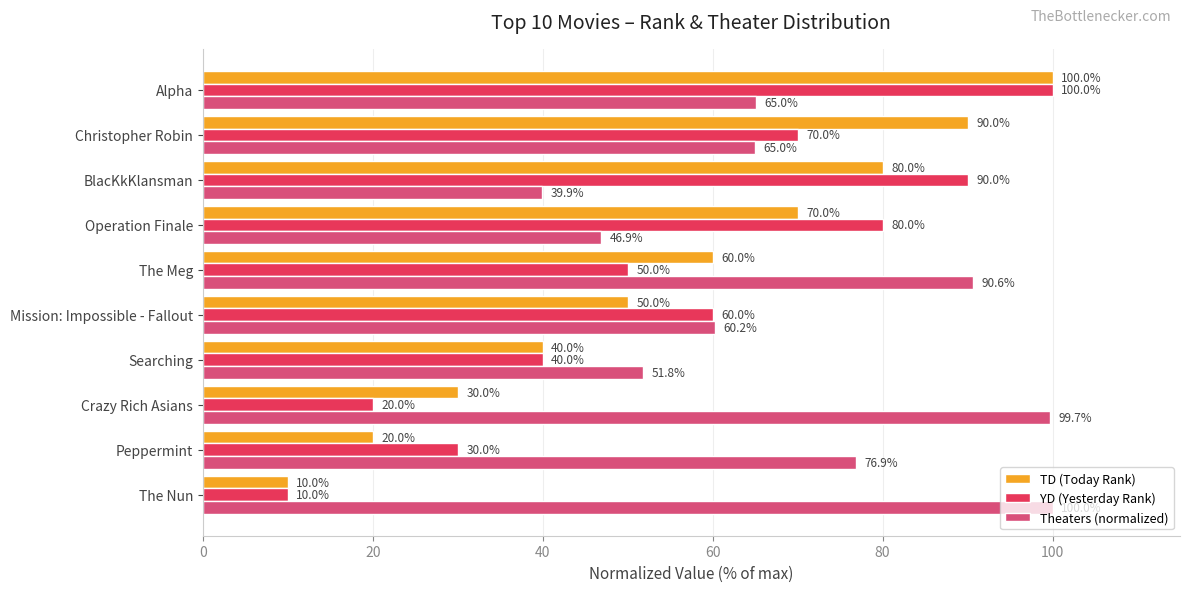

Which series has the largest total across all categories?

Theaters (normalized)